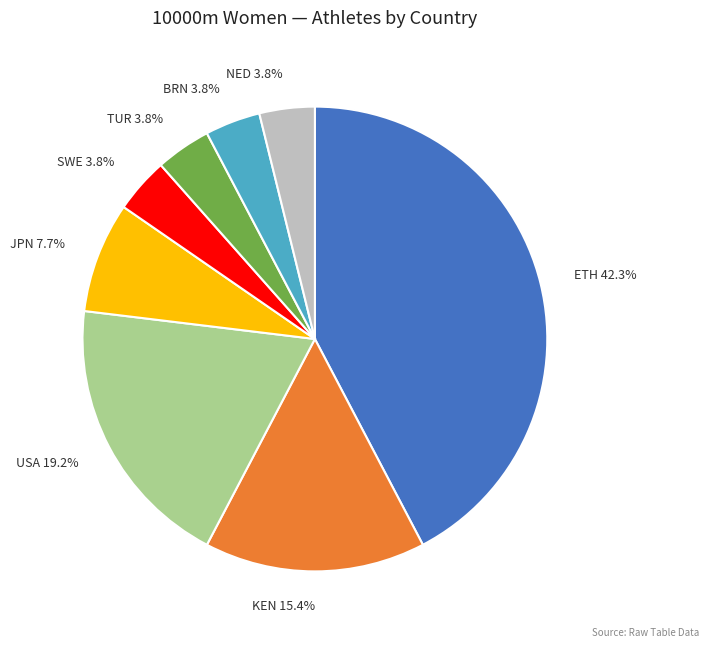

True or false: TUR accounts for 15% of the total.

False